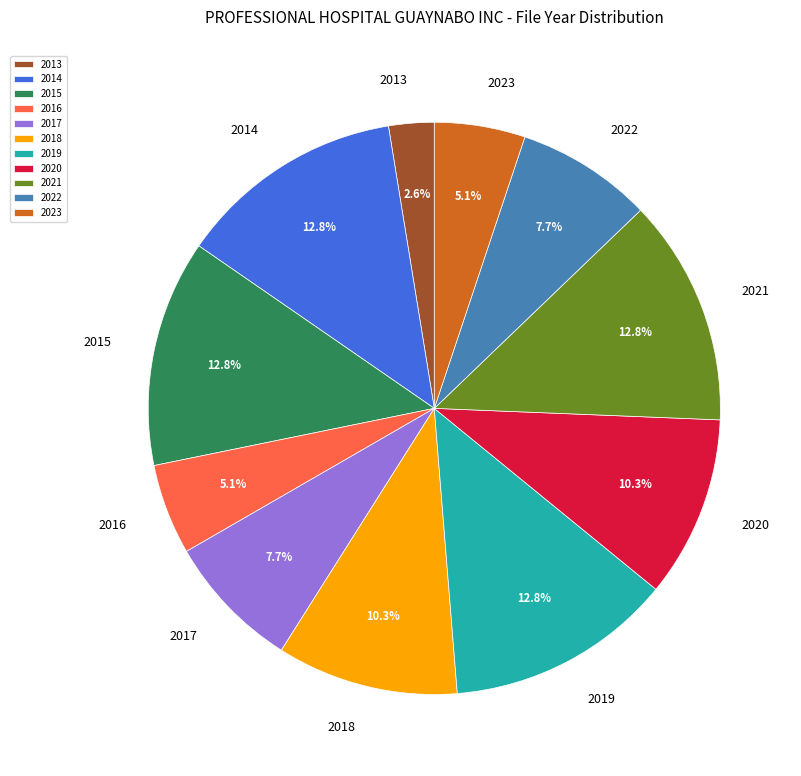

Does 2015 represent more than half of the total?

No